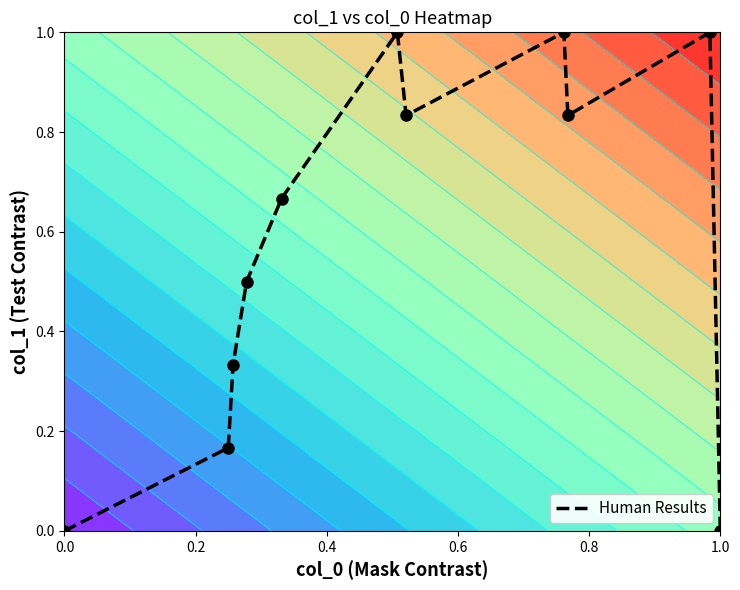

What is the highest value of the Human Results series?

1.0